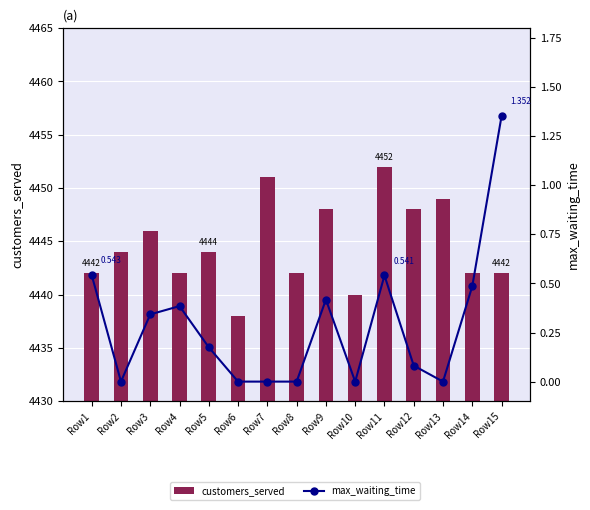

At how many categories does at least one series exceed 3534?

15